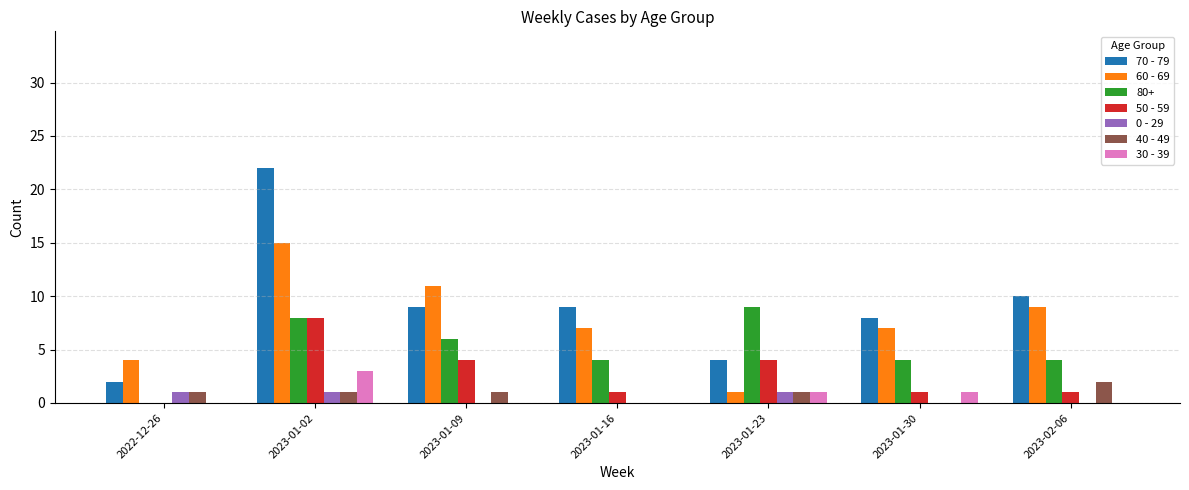

Is it true that 40 - 49 equals 1 at 2023-01-09?

True